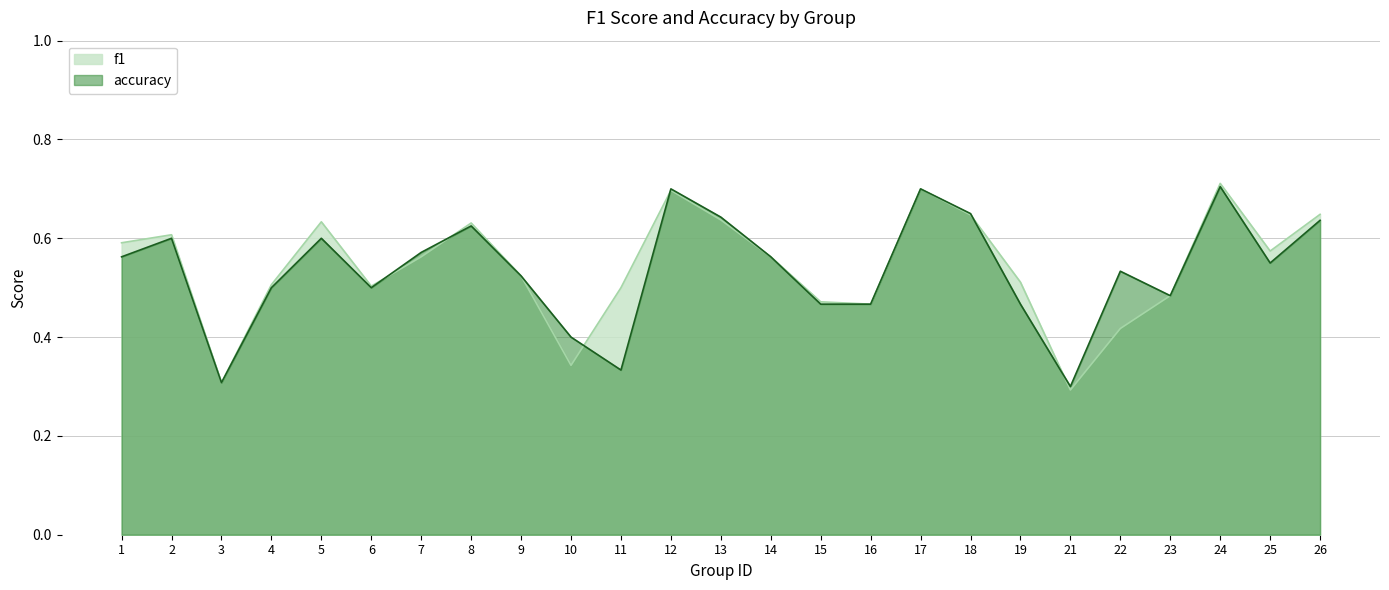

True or false: accuracy and f1 intersect in this chart.

True